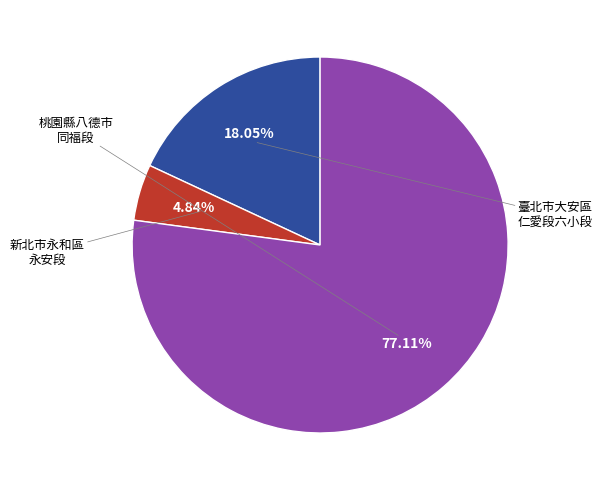

Is there any slice that represents more than half of the pie?

Yes